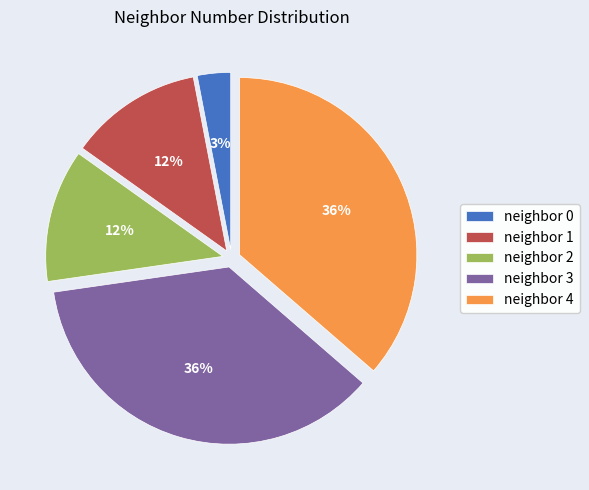

Between neighbor 3 and neighbor 2, which is larger?

neighbor 3